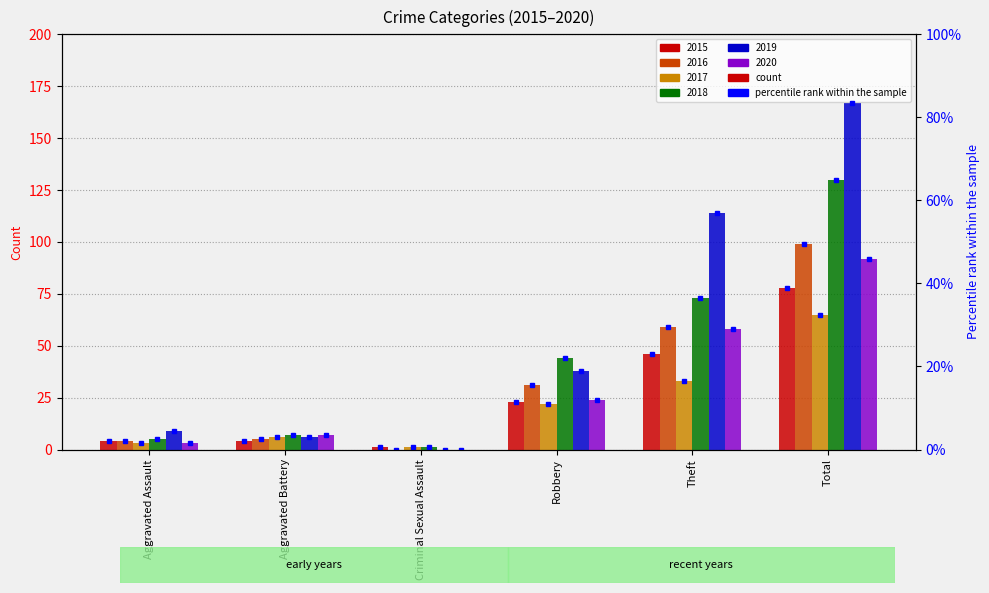

Reading left to right, transcribe all the data shown in this chart.

2015: Aggravated Assault=4	Aggravated Battery=4	Criminal Sexual Assault=1	Robbery=23	Theft=46	Total=78
2016: Aggravated Assault=4	Aggravated Battery=5	Criminal Sexual Assault=0	Robbery=31	Theft=59	Total=99
2017: Aggravated Assault=3	Aggravated Battery=6	Criminal Sexual Assault=1	Robbery=22	Theft=33	Total=65
2018: Aggravated Assault=5	Aggravated Battery=7	Criminal Sexual Assault=1	Robbery=44	Theft=73	Total=130
2019: Aggravated Assault=9	Aggravated Battery=6	Criminal Sexual Assault=0	Robbery=38	Theft=114	Total=167
2020: Aggravated Assault=3	Aggravated Battery=7	Criminal Sexual Assault=0	Robbery=24	Theft=58	Total=92